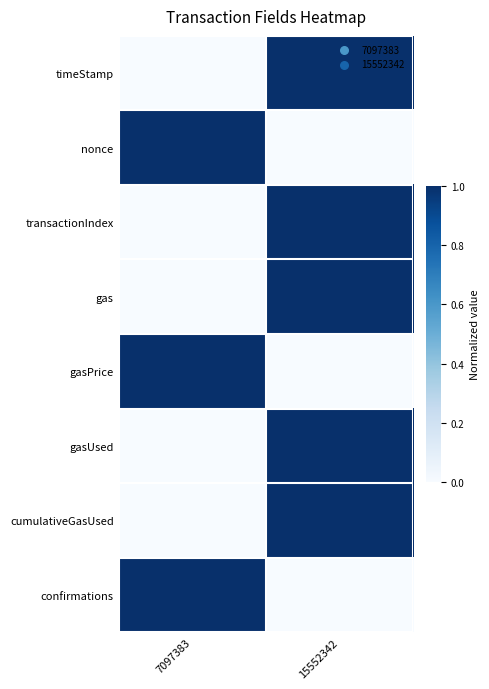

Reading right to left, list all the values displayed in this chart.

timeStamp: 15552342=1	7097383=0
nonce: 15552342=0	7097383=1
transactionIndex: 15552342=1	7097383=0
gas: 15552342=1	7097383=0
gasPrice: 15552342=0	7097383=1
gasUsed: 15552342=1	7097383=0
cumulativeGasUsed: 15552342=1	7097383=0
confirmations: 15552342=0	7097383=1